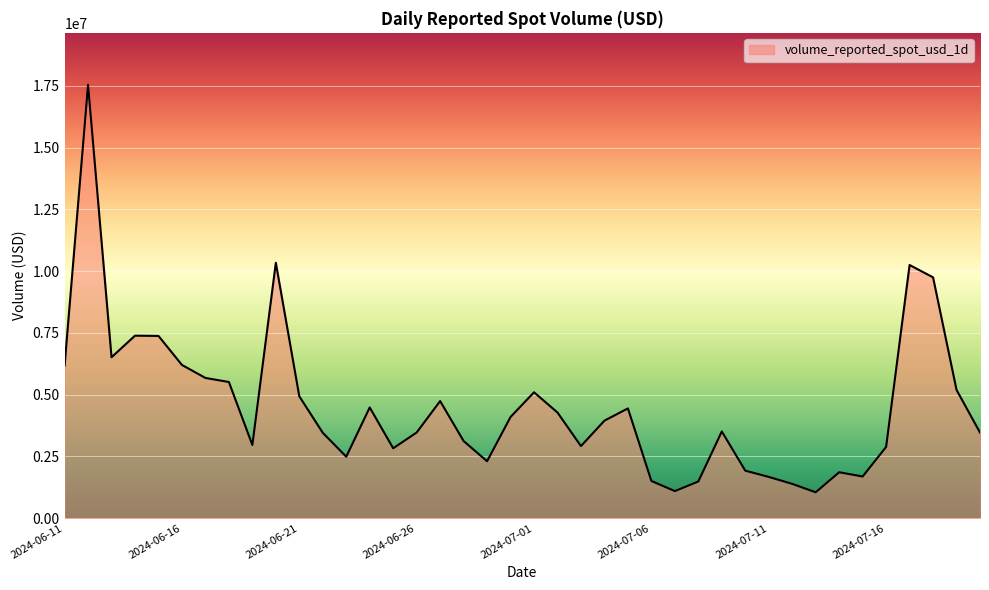

What is the difference between the maximum and minimum values?

16493963.2